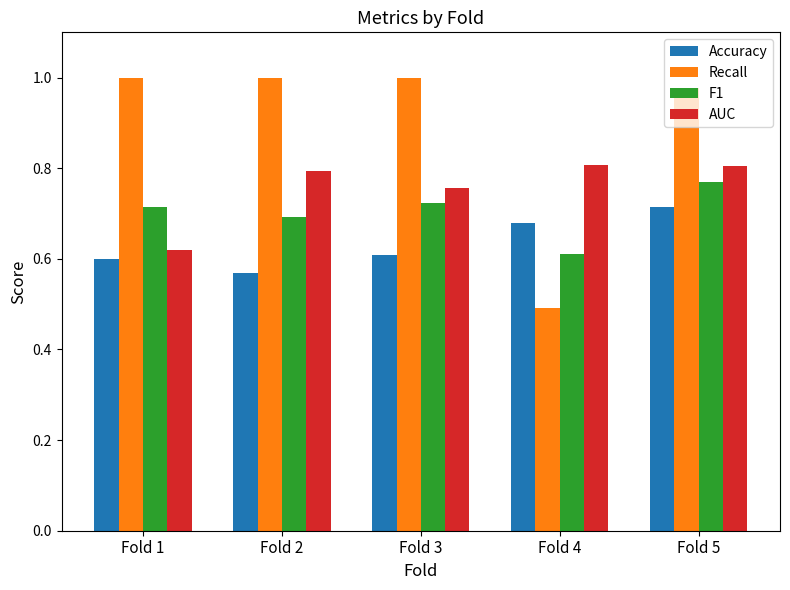

Which category has the lowest value in the AUC series?

Fold 1